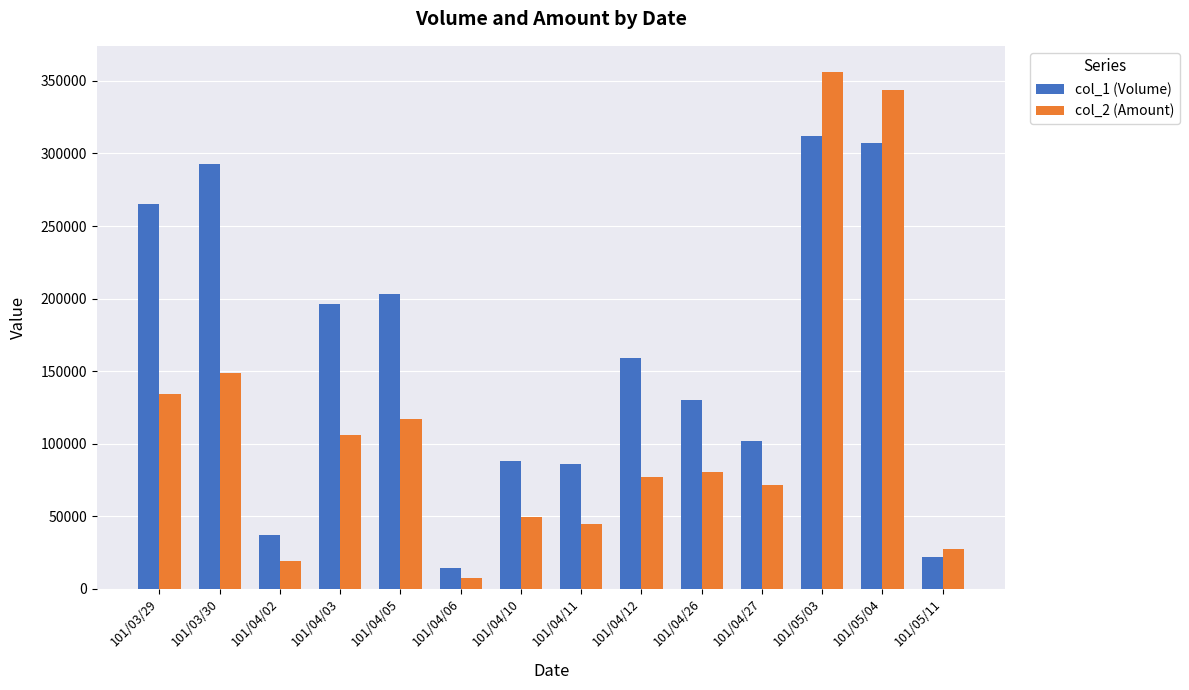

What is the sum of all col_1 (Volume) values?

2214000